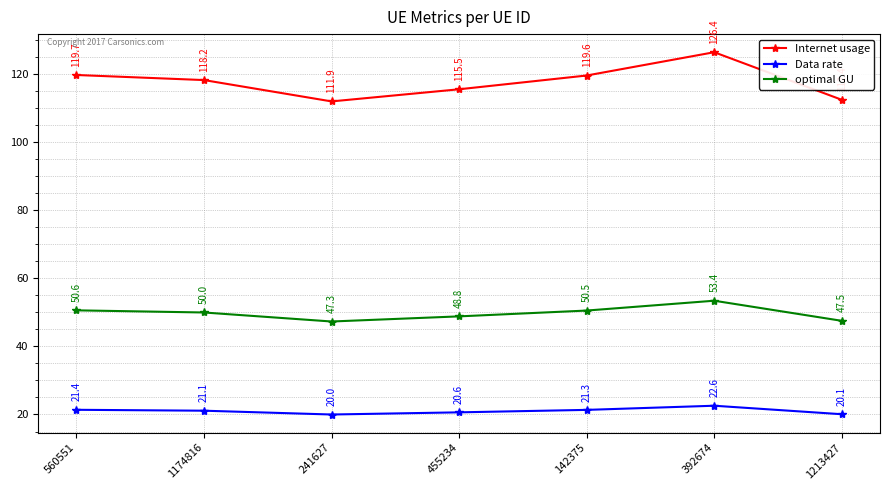

Where is the first local maximum for Data rate?

392674